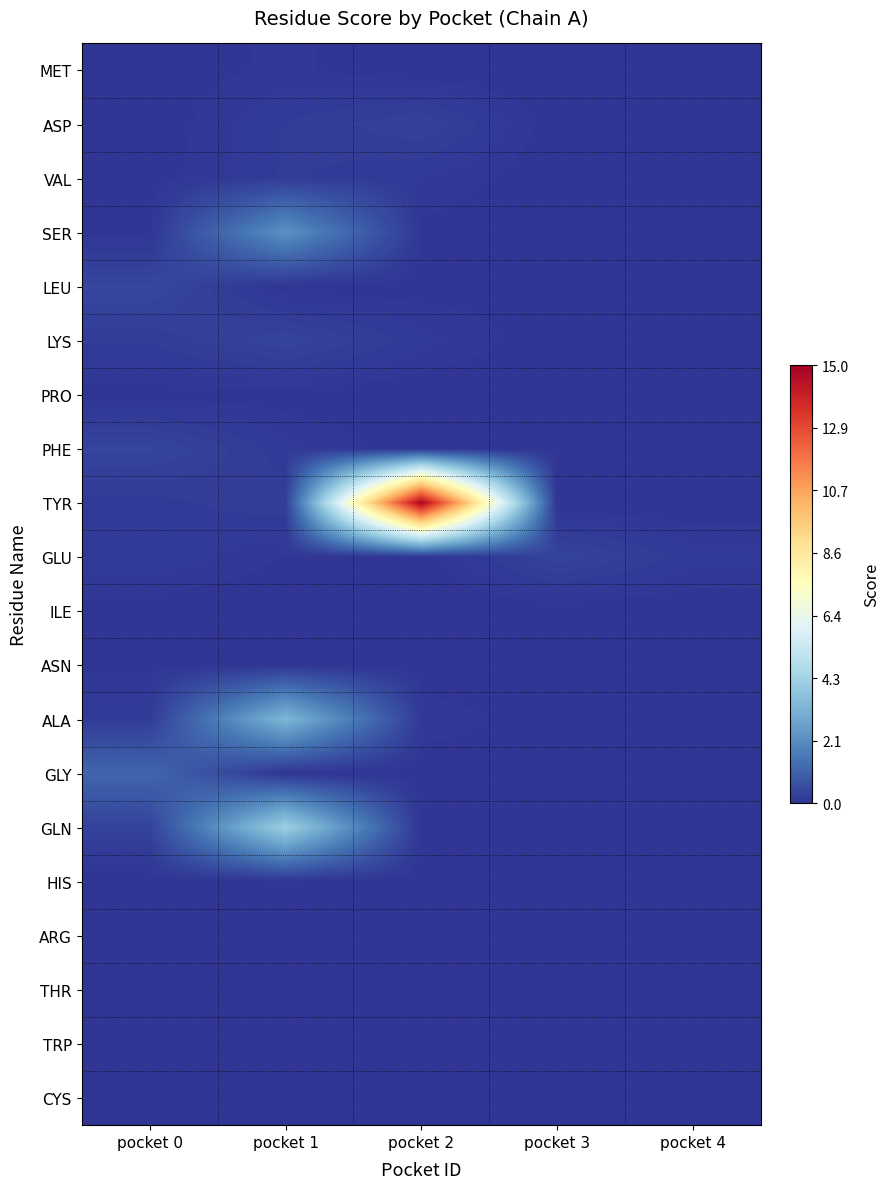

Reading left to right, transcribe all the data shown in this chart.

MET: pocket 0=0.0	pocket 1=0.1	pocket 2=0.0	pocket 3=0.0	pocket 4=0.0
ASP: pocket 0=0.0	pocket 1=0.2	pocket 2=0.3	pocket 3=0.0	pocket 4=0.0
VAL: pocket 0=0.0	pocket 1=0.2	pocket 2=0.1	pocket 3=0.0	pocket 4=0.0
SER: pocket 0=0.0	pocket 1=2.3	pocket 2=0.0	pocket 3=0.0	pocket 4=0.0
LEU: pocket 0=0.4	pocket 1=0.0	pocket 2=0.0	pocket 3=0.0	pocket 4=0.0
LYS: pocket 0=0.2	pocket 1=0.3	pocket 2=0.1	pocket 3=0.0	pocket 4=0.0
PRO: pocket 0=0.0	pocket 1=0.0	pocket 2=0.0	pocket 3=0.0	pocket 4=0.0
PHE: pocket 0=0.4	pocket 1=0.1	pocket 2=0.0	pocket 3=0.0	pocket 4=0.0
TYR: pocket 0=0.2	pocket 1=0.2	pocket 2=14.8	pocket 3=0.0	pocket 4=0.0
GLU: pocket 0=0.2	pocket 1=0.1	pocket 2=0.0	pocket 3=0.3	pocket 4=0.1
ILE: pocket 0=0.0	pocket 1=0.0	pocket 2=0.0	pocket 3=0.0	pocket 4=0.0
ASN: pocket 0=0.0	pocket 1=0.0	pocket 2=0.0	pocket 3=0.0	pocket 4=0.0
ALA: pocket 0=0.2	pocket 1=3.3	pocket 2=0.1	pocket 3=0.0	pocket 4=0.0
GLY: pocket 0=1.2	pocket 1=0.0	pocket 2=0.0	pocket 3=0.0	pocket 4=0.0
GLN: pocket 0=0.3	pocket 1=4.2	pocket 2=0.0	pocket 3=0.0	pocket 4=0.0
HIS: pocket 0=0.0	pocket 1=0.0	pocket 2=0.0	pocket 3=0.0	pocket 4=0.0
ARG: pocket 0=0.0	pocket 1=0.0	pocket 2=0.0	pocket 3=0.0	pocket 4=0.0
THR: pocket 0=0.0	pocket 1=0.0	pocket 2=0.0	pocket 3=0.0	pocket 4=0.0
TRP: pocket 0=0.0	pocket 1=0.0	pocket 2=0.0	pocket 3=0.0	pocket 4=0.0
CYS: pocket 0=0.0	pocket 1=0.0	pocket 2=0.0	pocket 3=0.0	pocket 4=0.0